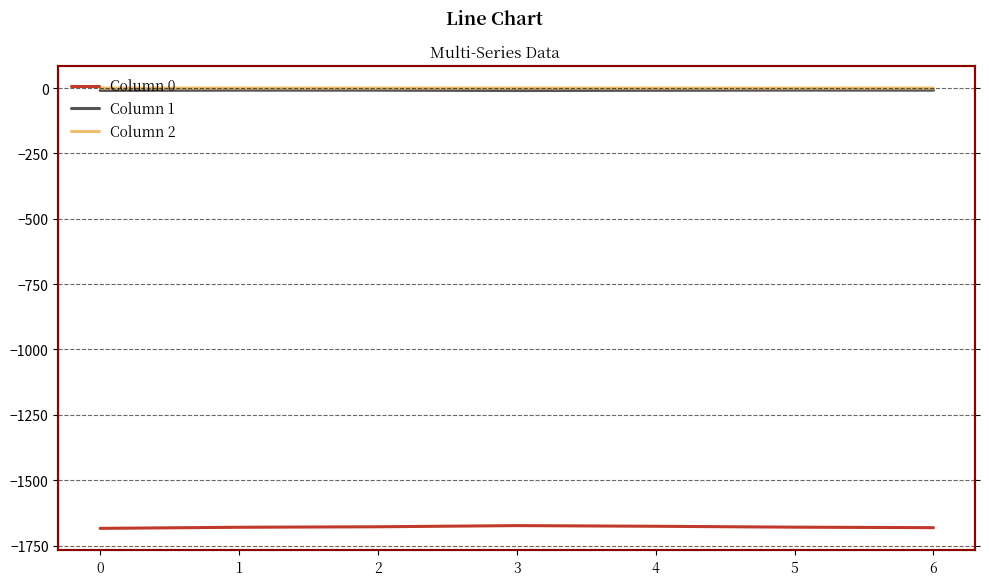

True or false: Column 1 and Column 0 cross at least once.

False